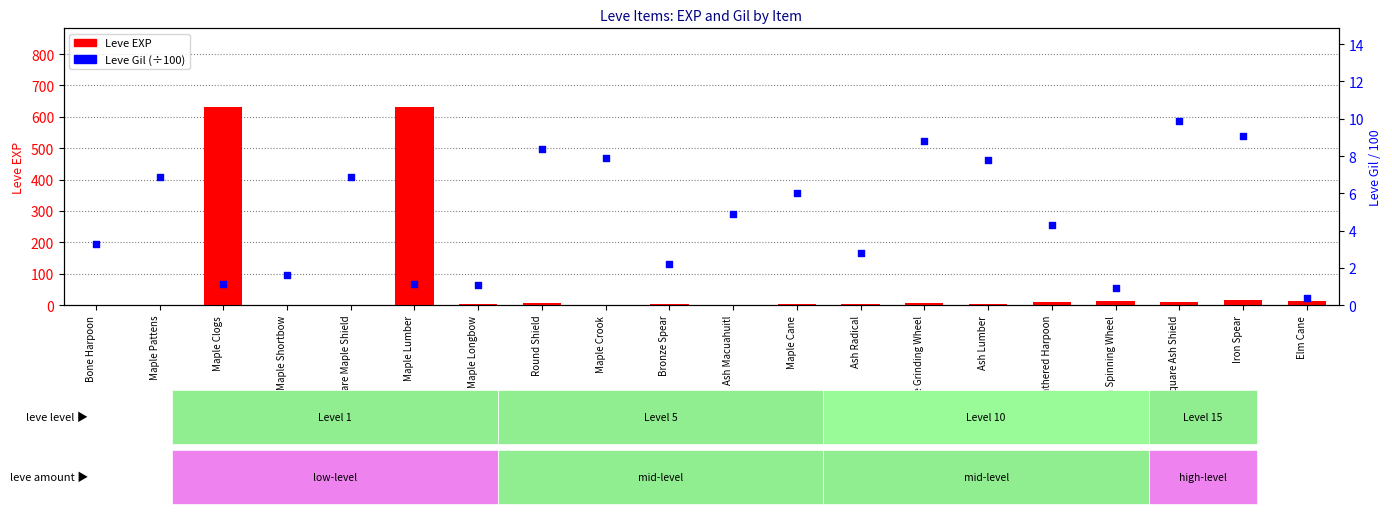

At which category is the sum across all series the highest?

Maple Lumber